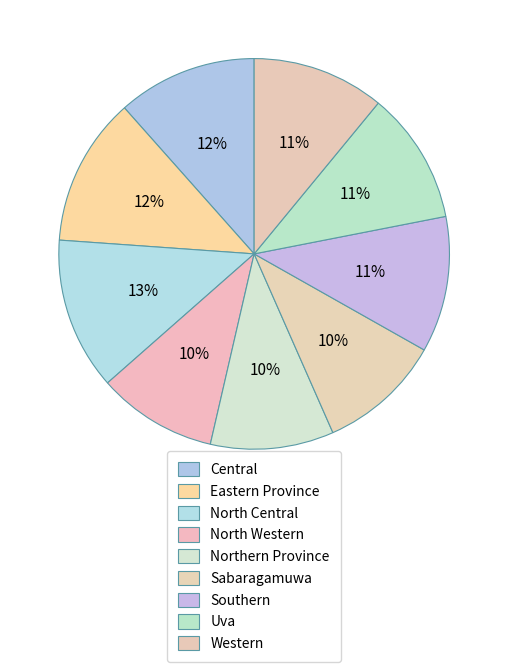

To the nearest percent, what portion does North Central represent?

13%